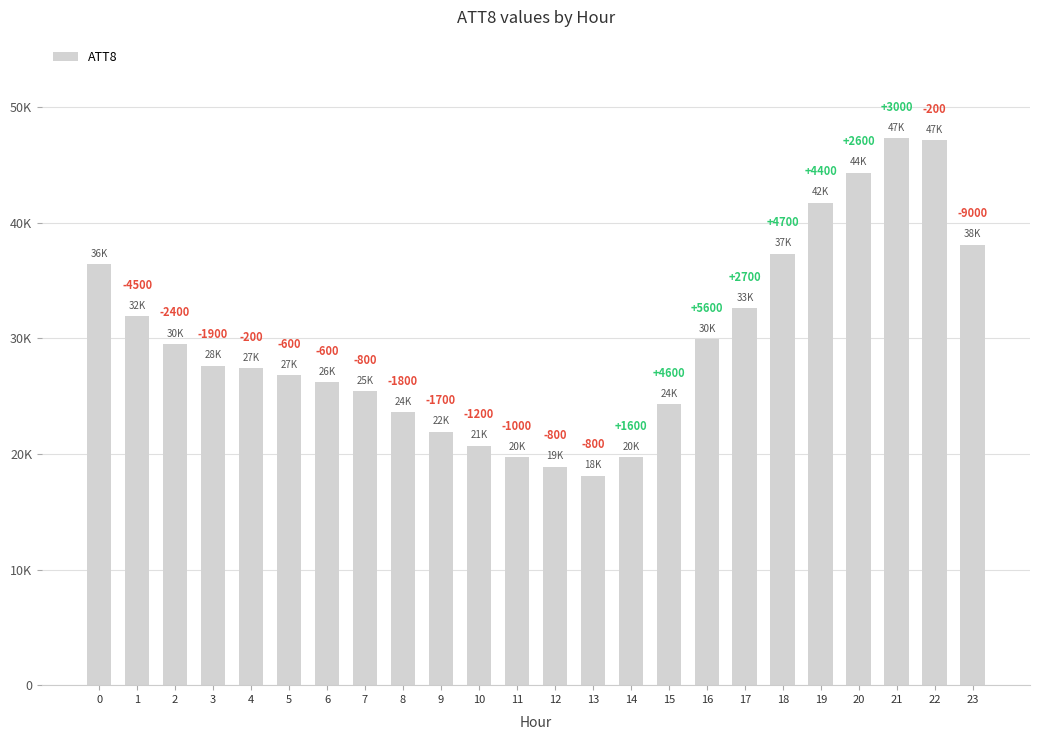

What is the change in value from 7 to 19?

+16300